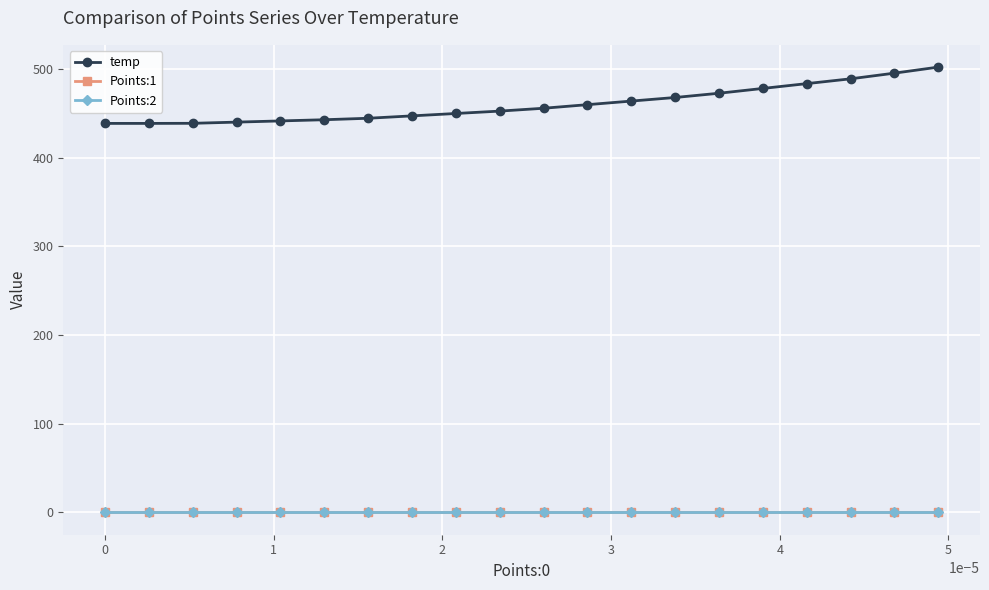

At how many categories does at least one series exceed 41?

20